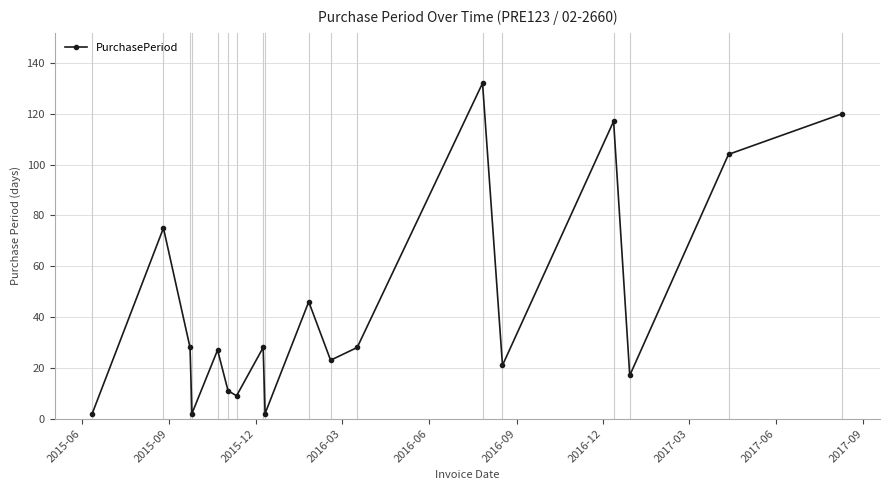

Reading left to right, list all the values displayed in this chart.

2	75	28	2	27	11	9	28	2	46	23	28	132	21	117	17	104	120